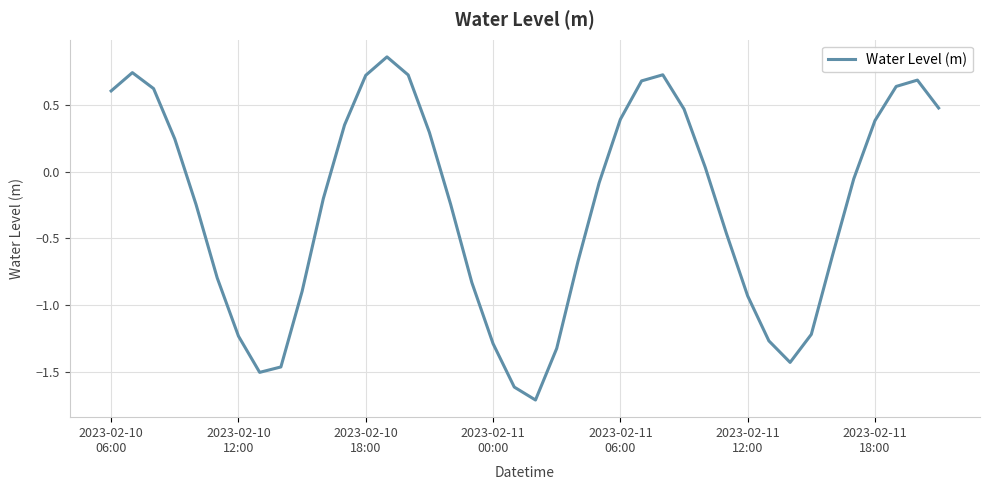

What is the smallest value displayed?

-1.7